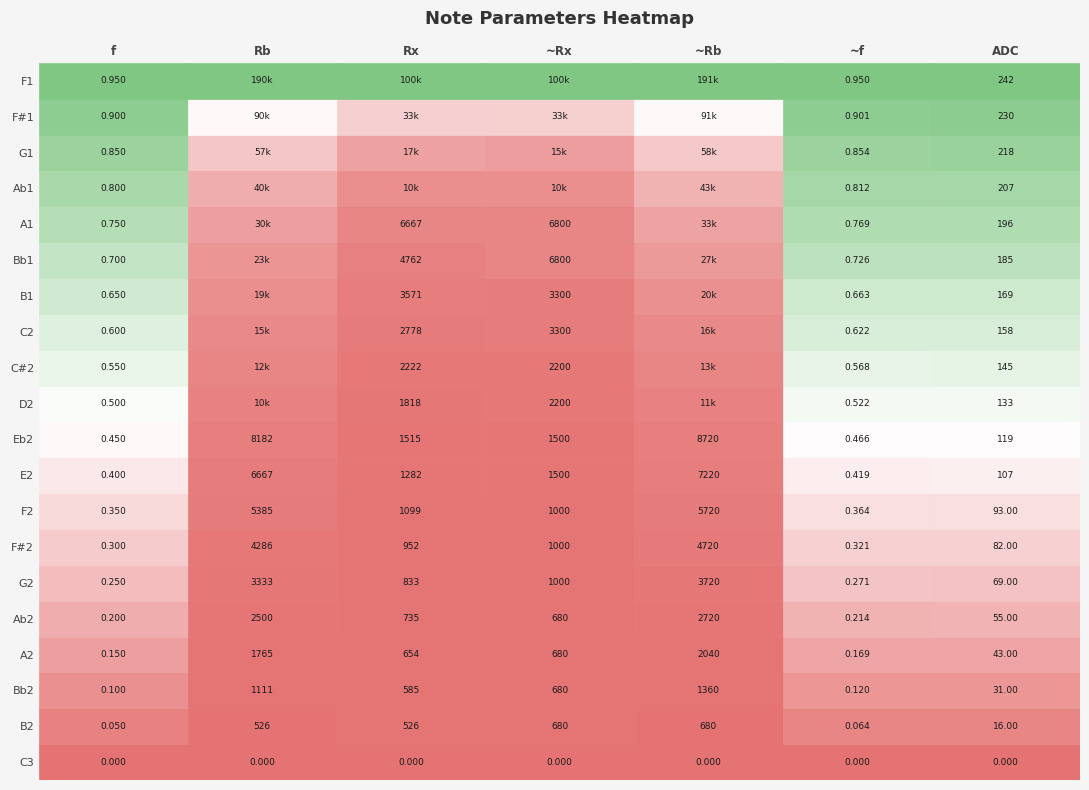

What is the sum of the F2 values at 4 and 0?

5720.4